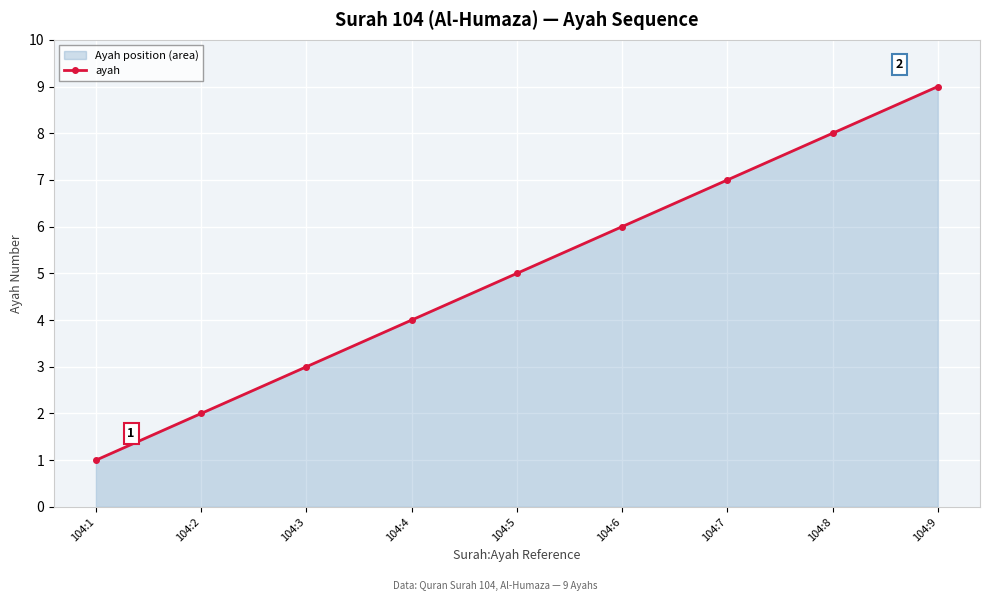

Where is the data nearest to the value 5?

104:5